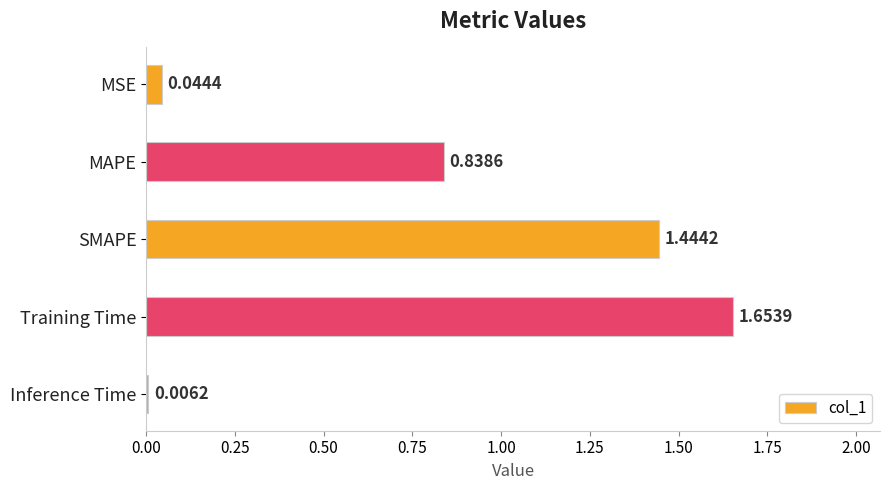

What is the label of the 3rd bar from the bottom?

SMAPE